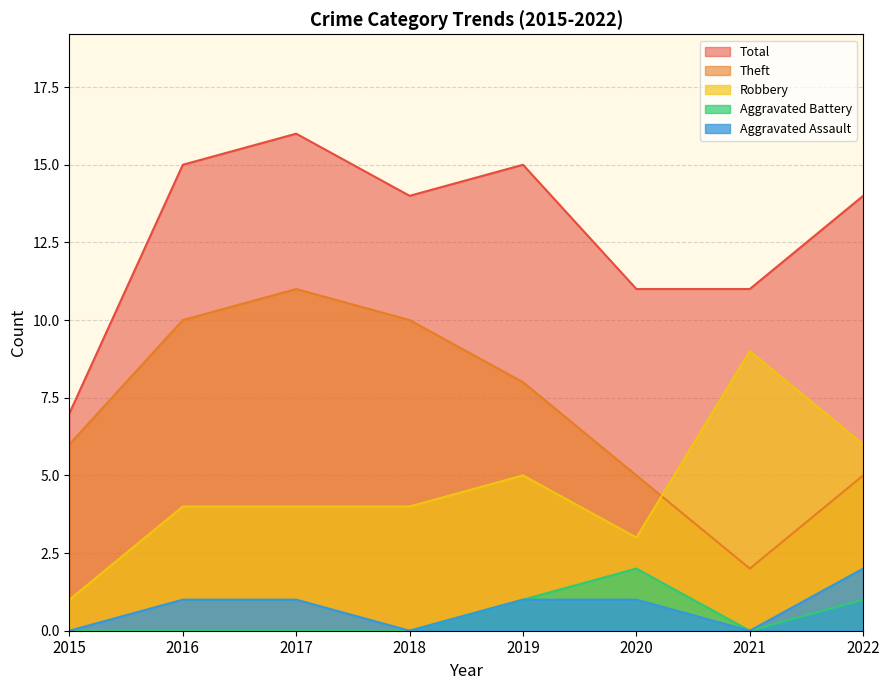

How many lines are shown in the chart?

5